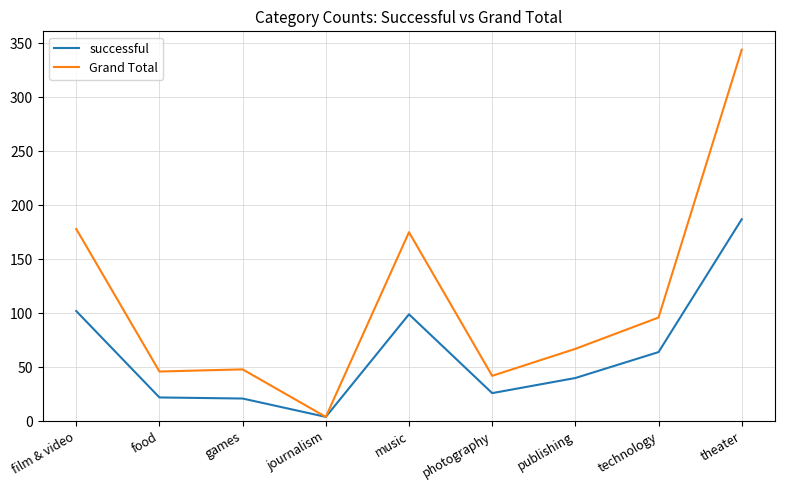

Rank the series by their maximum value, from lowest to highest.

successful, Grand Total